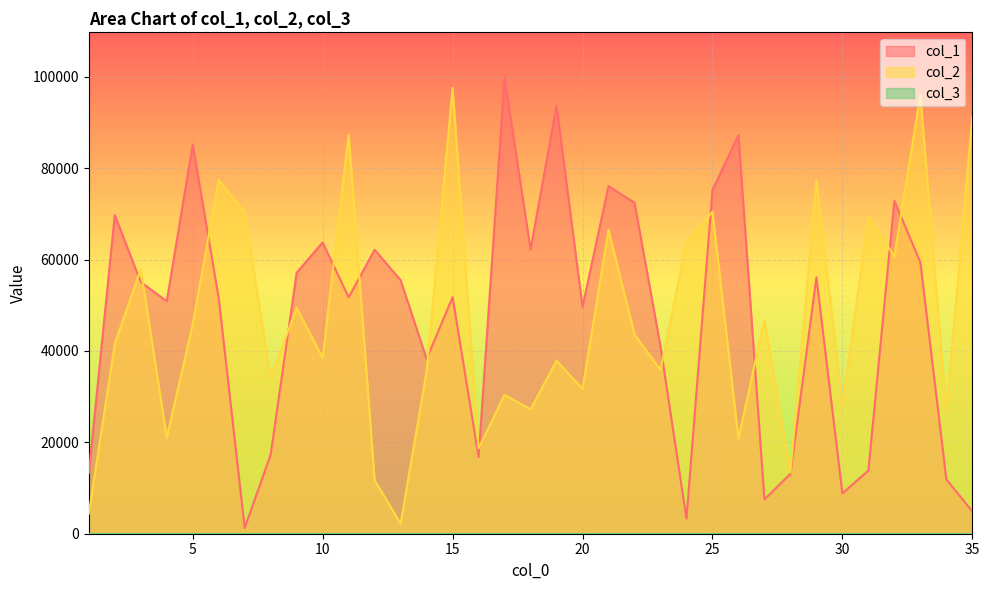

True or false: col_2 has a value of 57801 at 15.

False